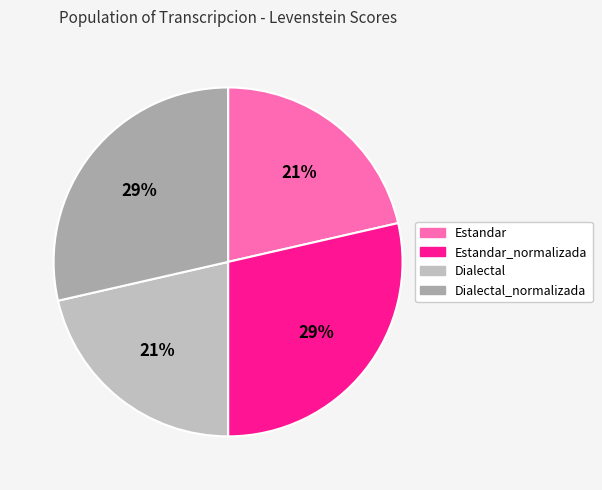

Is it true that Dialectal is 30% of the pie?

False